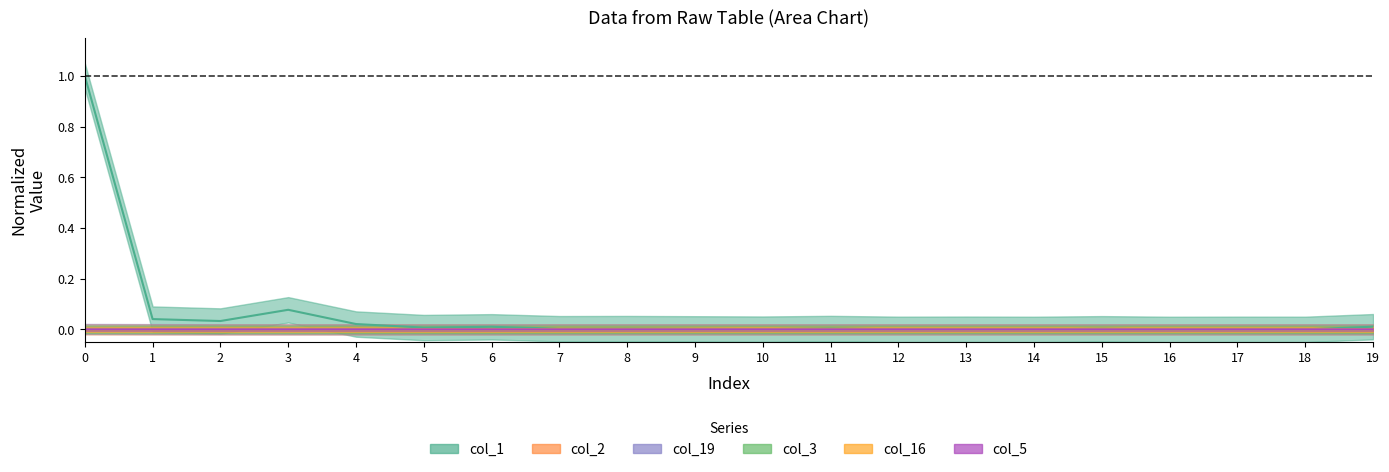

True or false: col_3 and col_2 intersect in this chart.

False